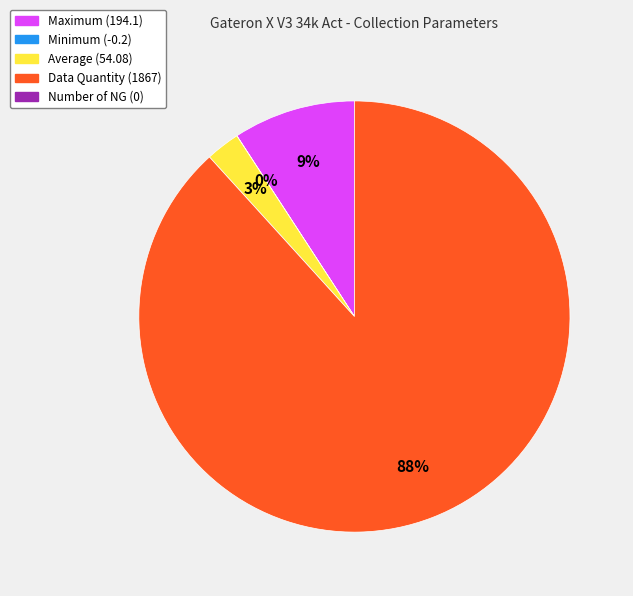

To the nearest percent, what is the difference between the largest and smallest slice percentages?

88%